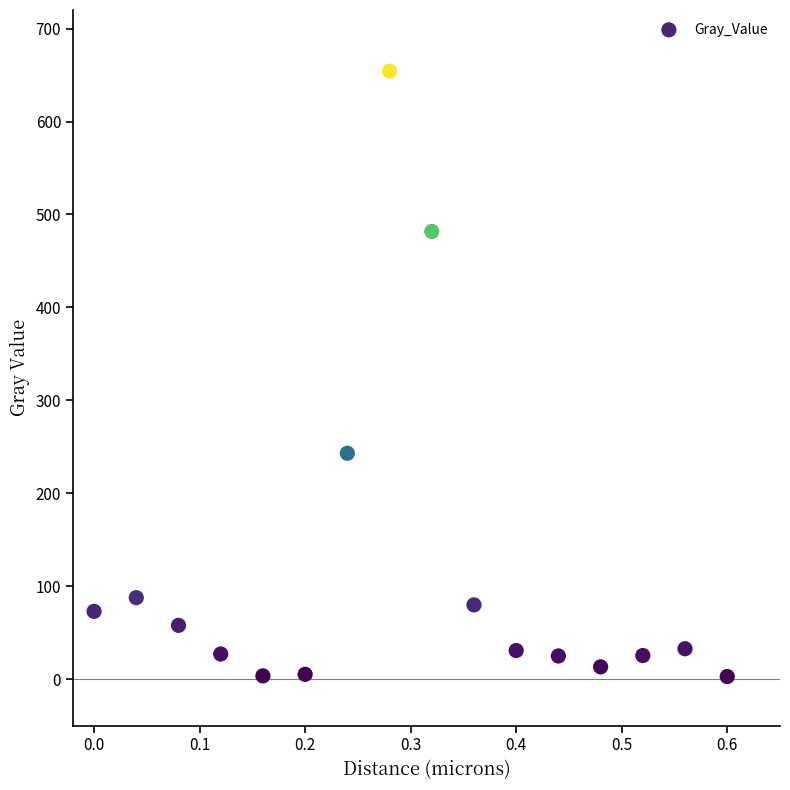

What Y value in the scatter plot is closest to 328?

243.0